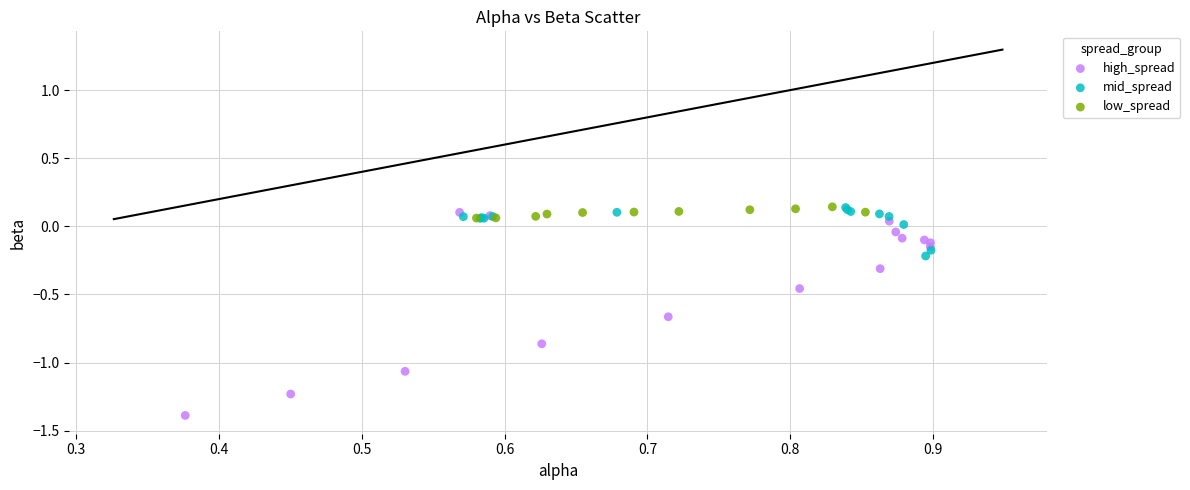

Which series reaches the minimum Y coordinate?

high_spread